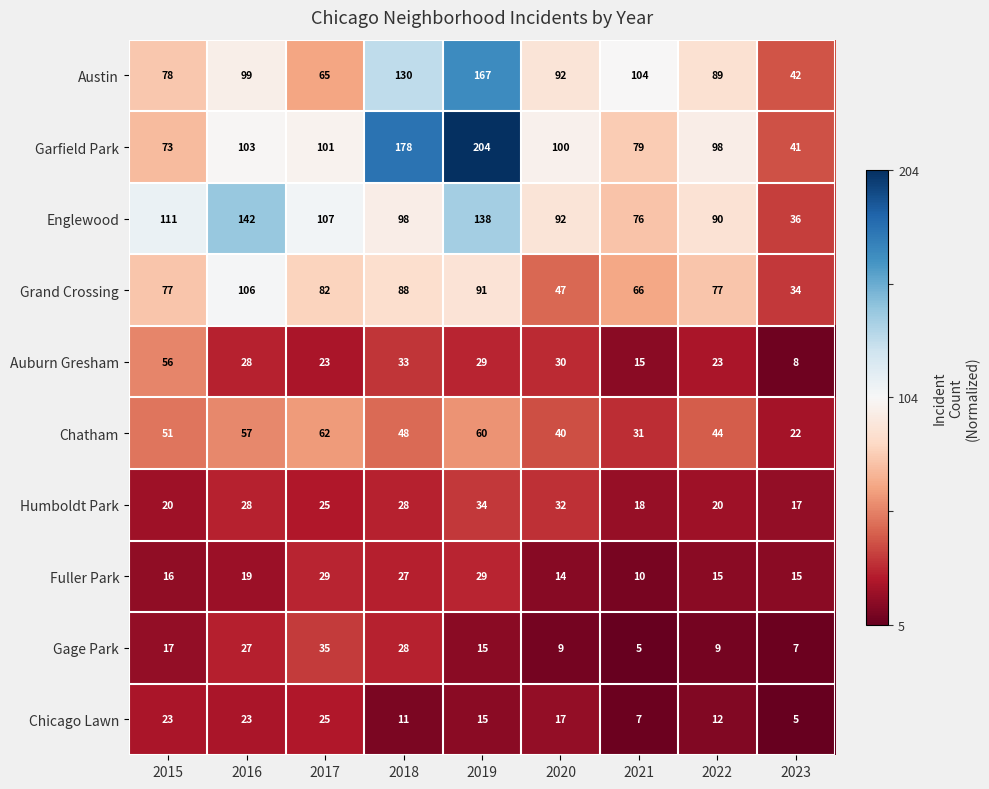

At how many categories does at least one series exceed 10?

9